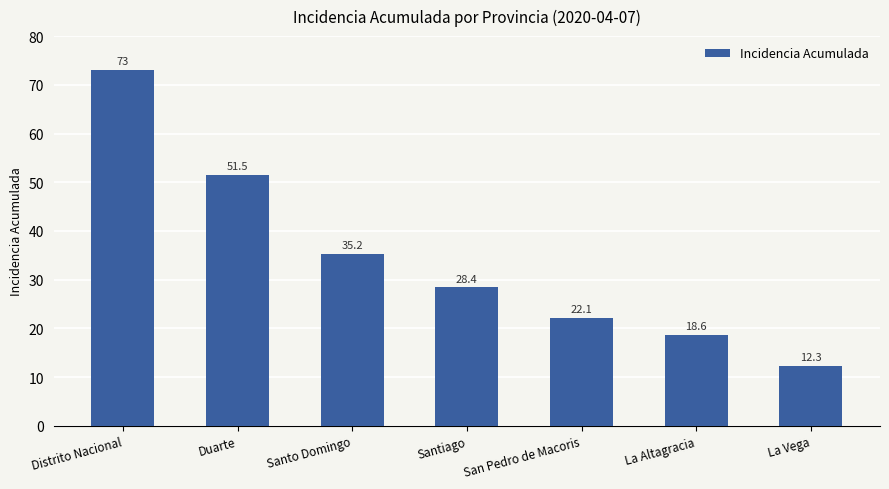

The chart shows a value of 40.5 at Santiago. True or false?

False